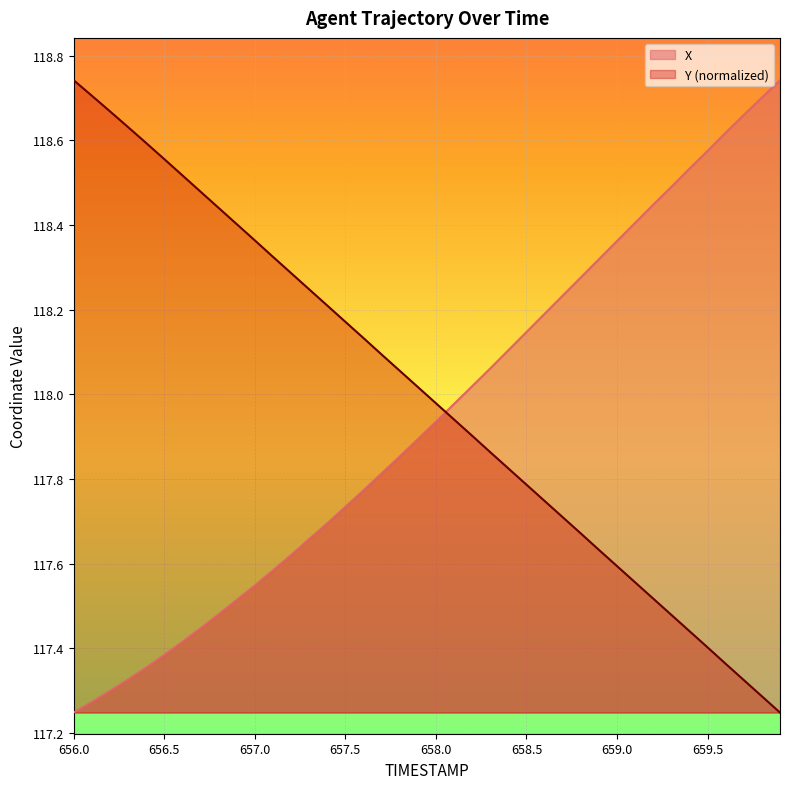

What is the approximate value of X at 657.1?

117.6